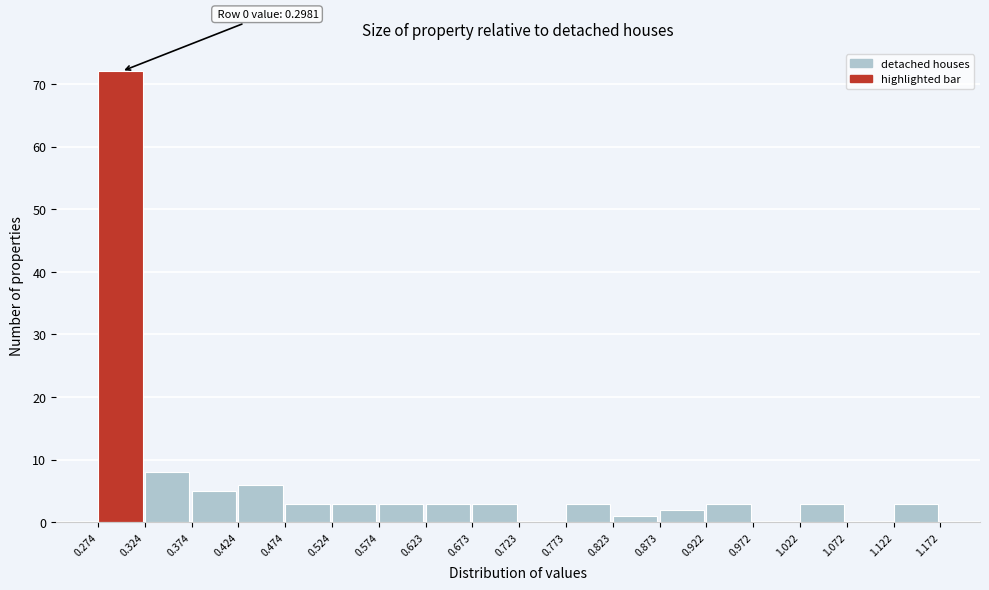

Which range on the x-axis has the tallest bar?

0.274 to 0.324